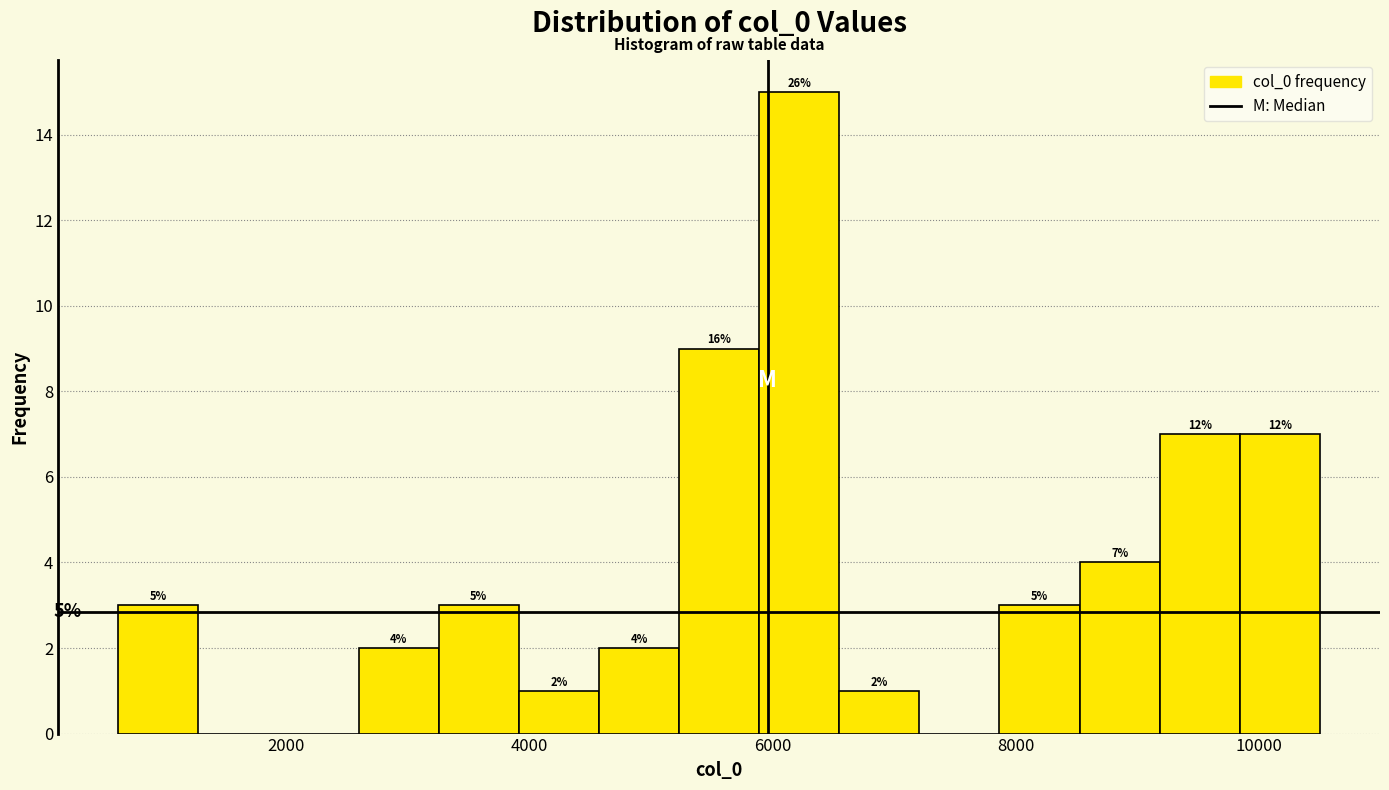

Around what value on the x-axis is the tallest bar? Give the approximate position of its centre, as read against the axis.

6200